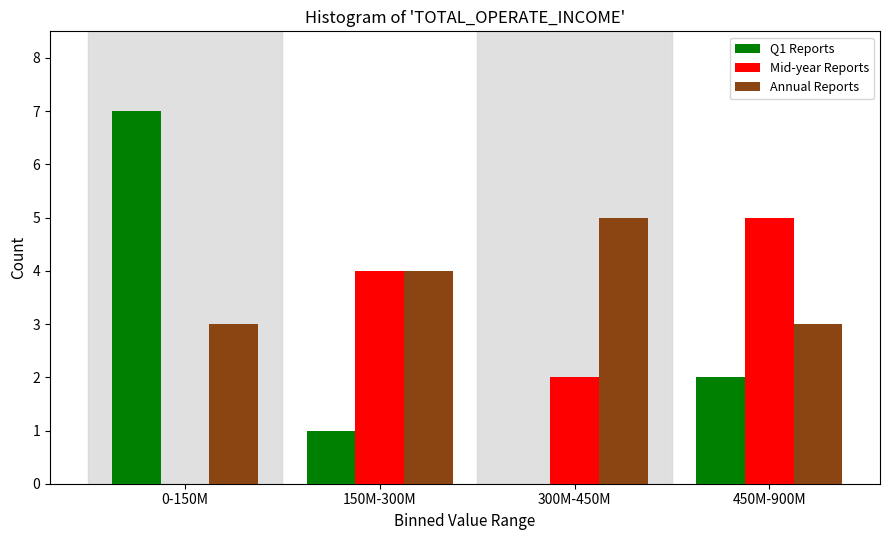

Reading left to right, list all the values displayed in this chart.

Q1 Reports: 0-150M=7	150M-300M=1	300M-450M=0	450M-900M=2
Mid-year Reports: 0-150M=0	150M-300M=4	300M-450M=2	450M-900M=5
Annual Reports: 0-150M=3	150M-300M=4	300M-450M=5	450M-900M=3